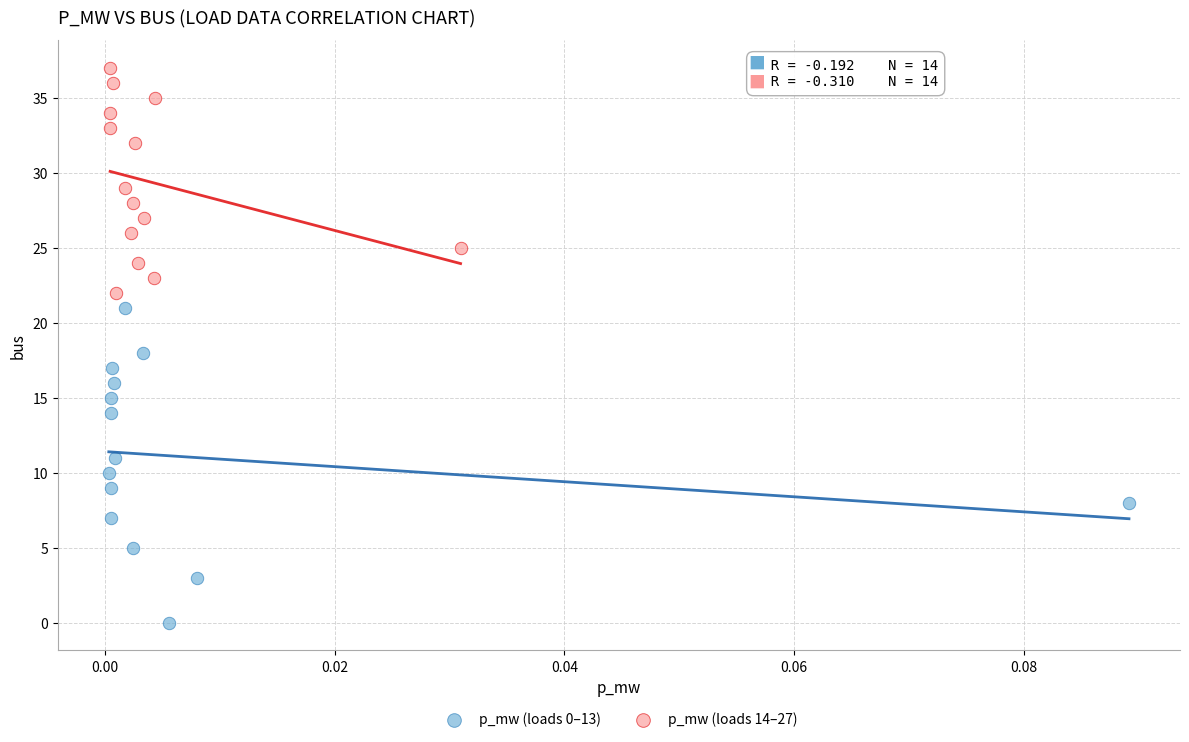

What are all the series names shown in the legend?

p_mw (loads 0–13), p_mw (loads 14–27)